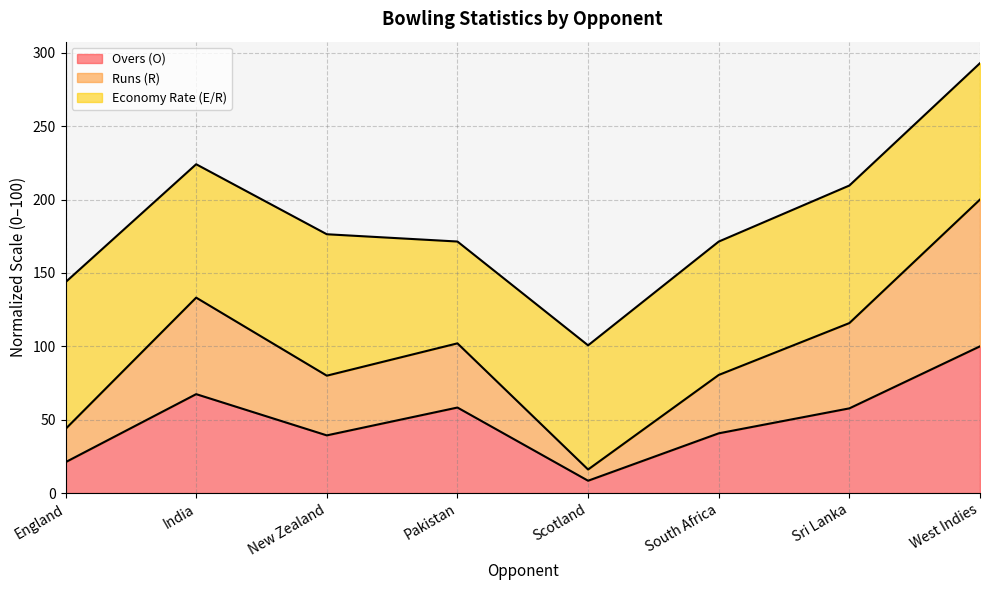

The Overs (O) series shows 39.3 at New Zealand. True or false?

True